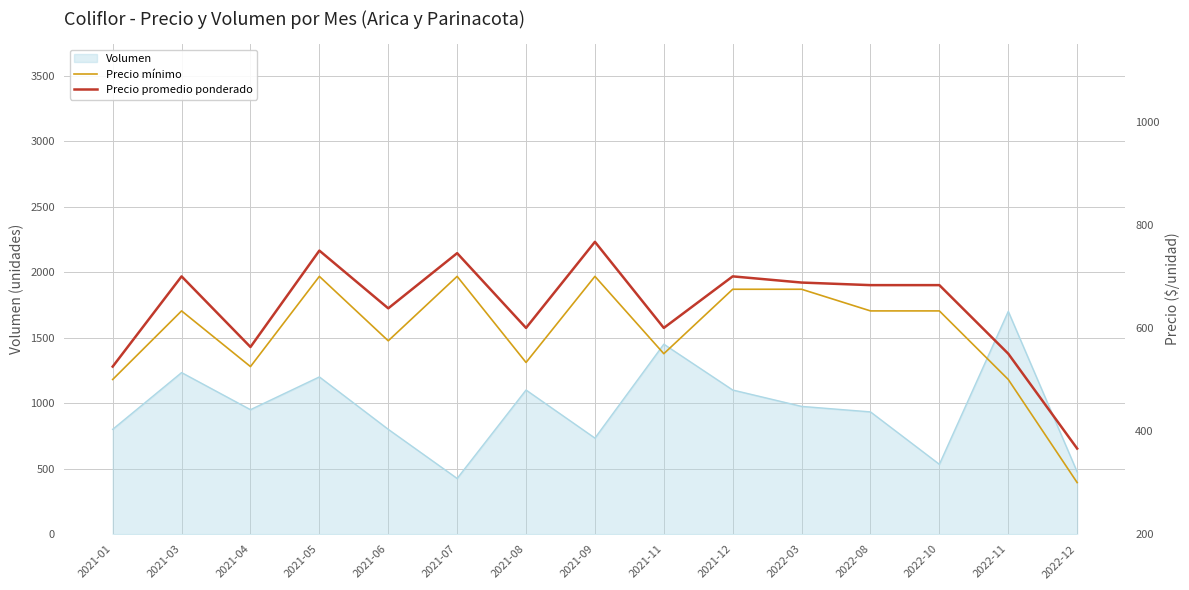

What is the value of the Precio promedio ponderado point at the 3rd from the left?

563